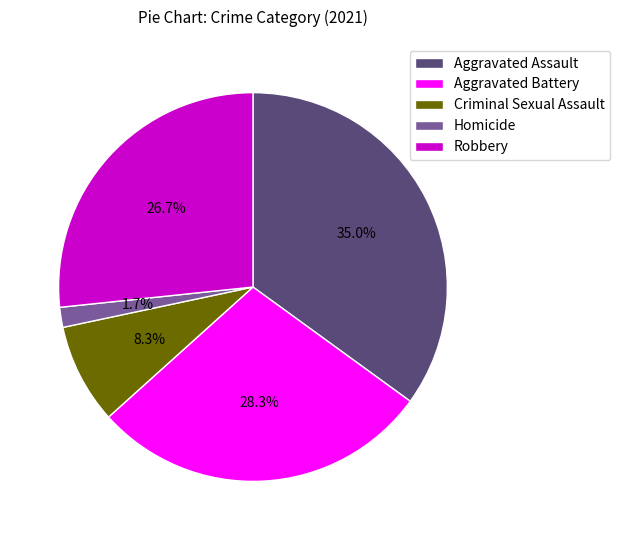

How much of the chart is everything except Homicide?

98.3%